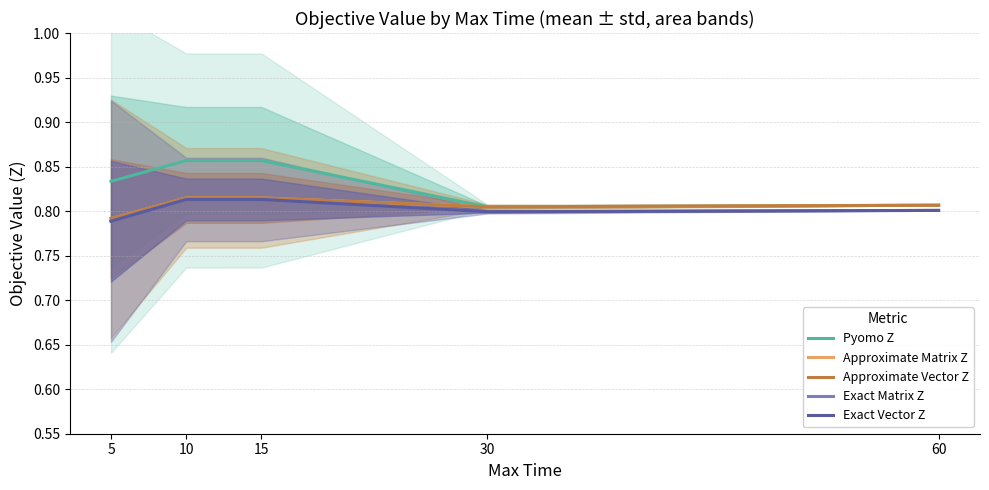

What is the value of the Exact Vector Z point at the 3rd from the left?

0.8